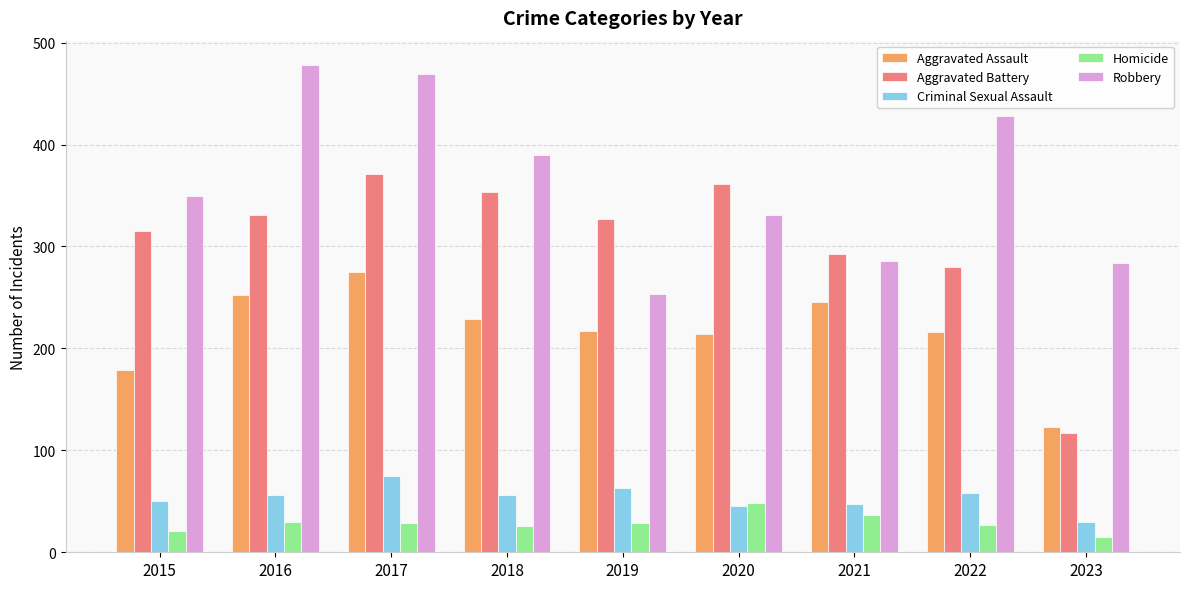

What is the maximum value for Robbery?

478